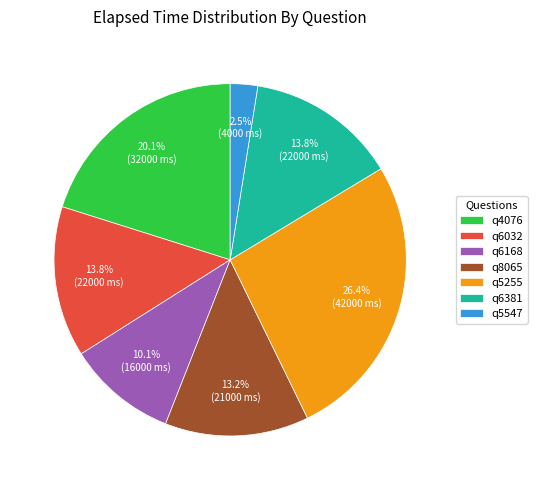

Do q6168 and q8065 together represent more than half of the pie?

No